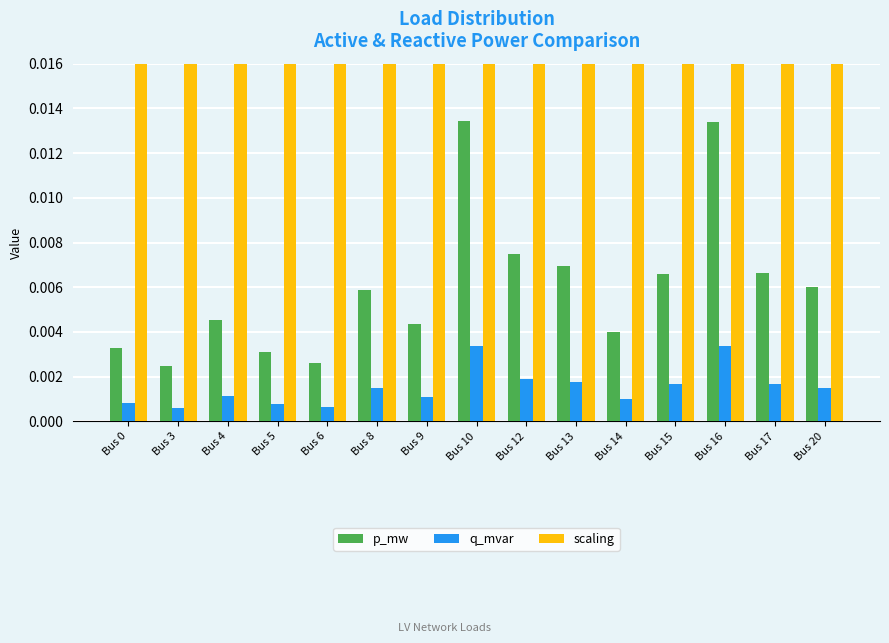

Is the value of q_mvar at Bus 15 greater than the value of p_mw at Bus 14?

No